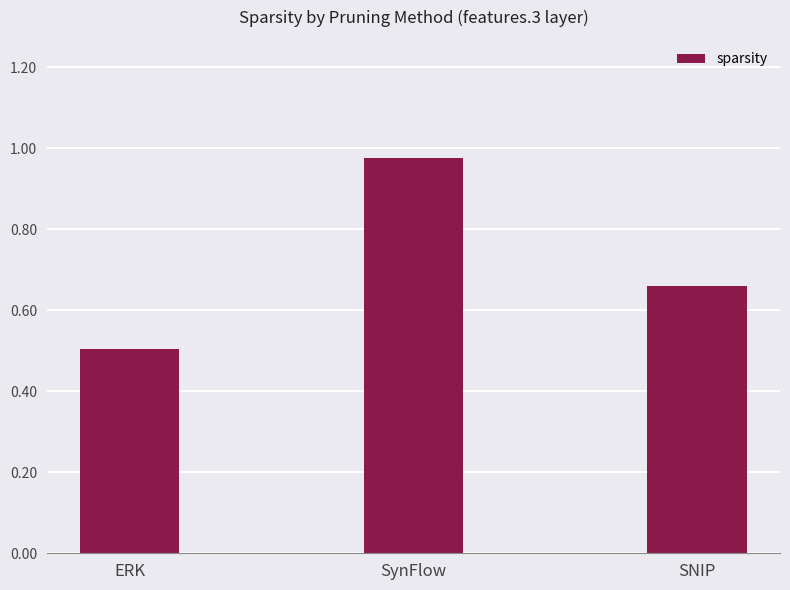

What is the label of the 3rd bar from the right?

ERK